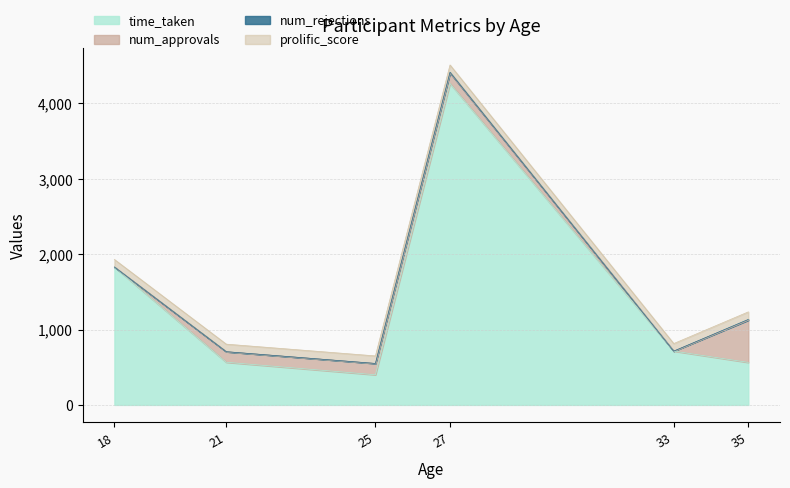

What is the spread (max minus min) of values at 25?

399.9